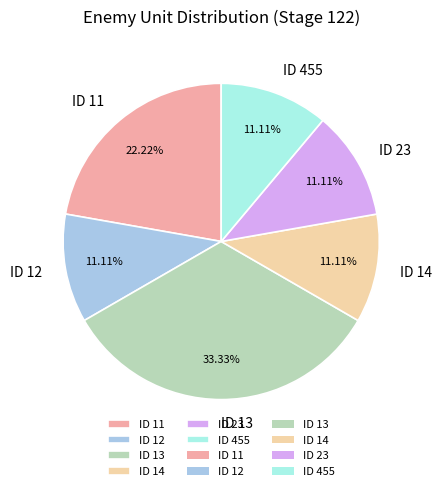

To the nearest percent, what is the difference between the ID 13 and ID 455 slice percentages?

22%